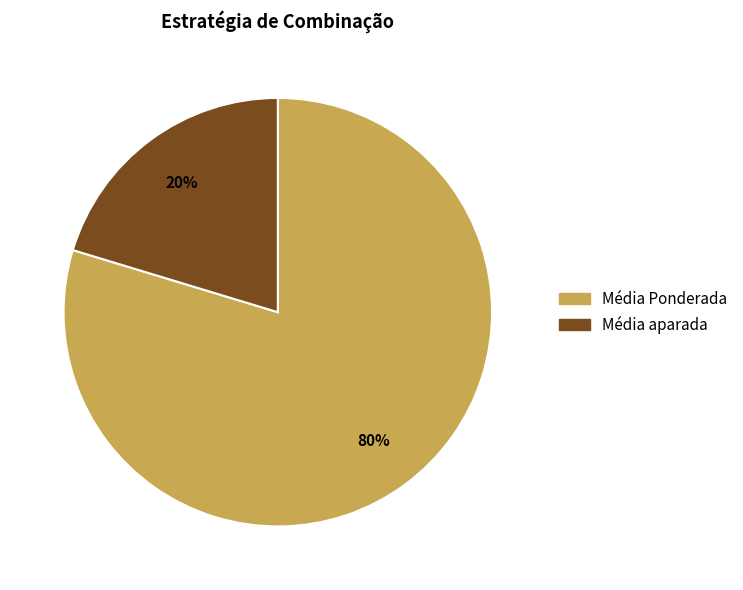

To the nearest percent, what is the average slice percentage?

50%